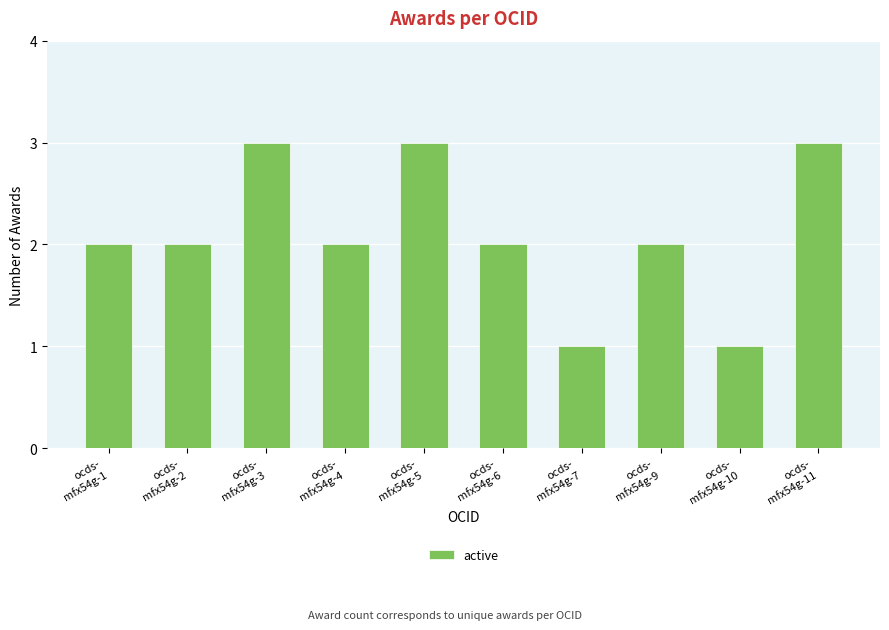

What is the change in value from ocds-
mfx54g-4 to ocds-
mfx54g-11?

+1